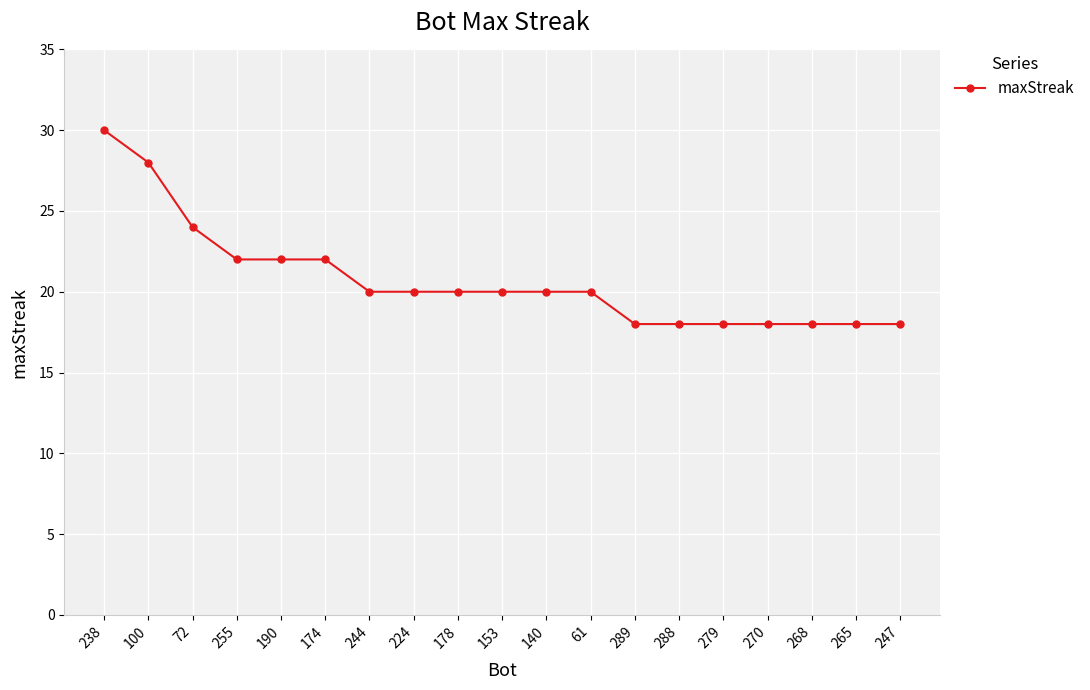

Approximately how many times larger is the value at 153 compared to 238?

0.7